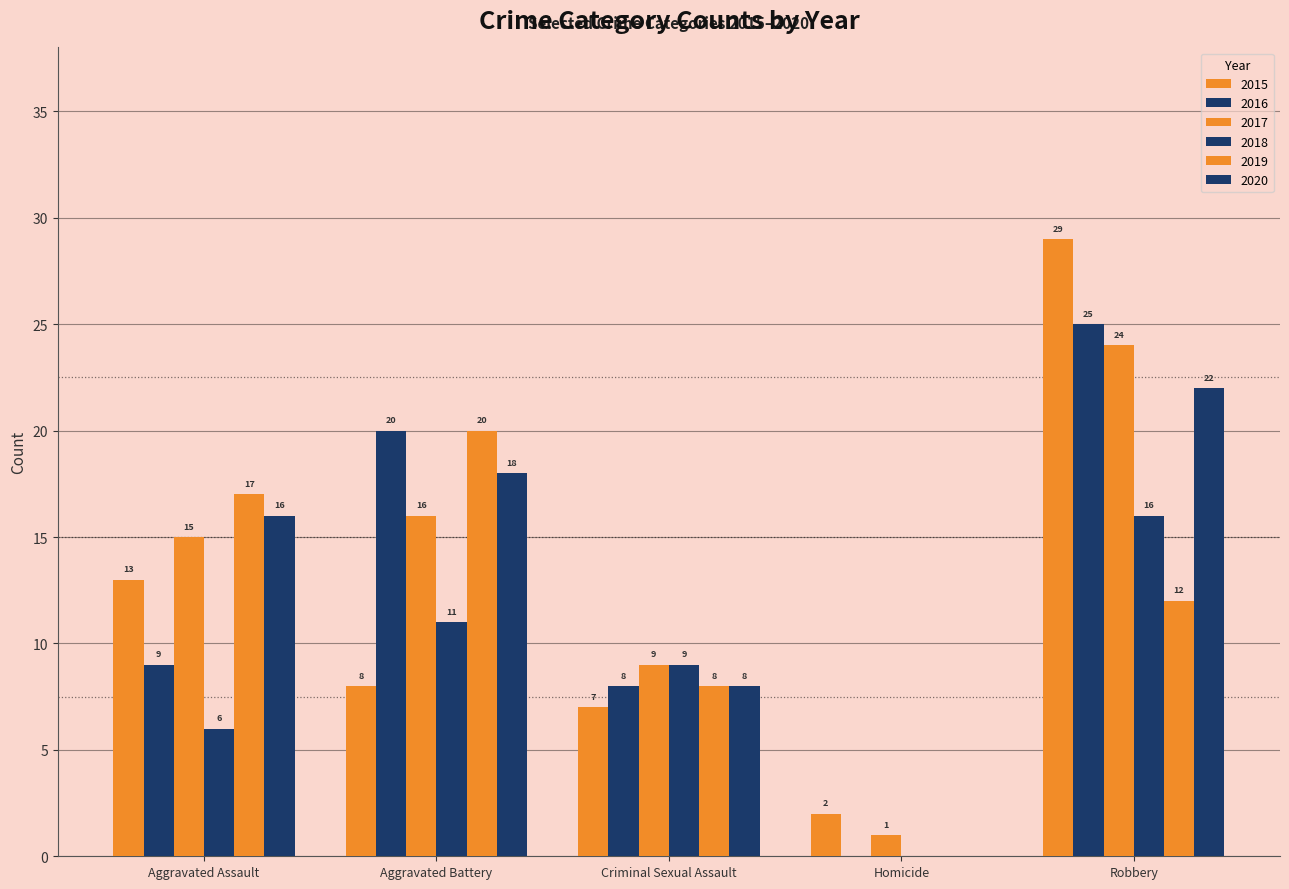

Which series has the largest range (max minus min)?

2015